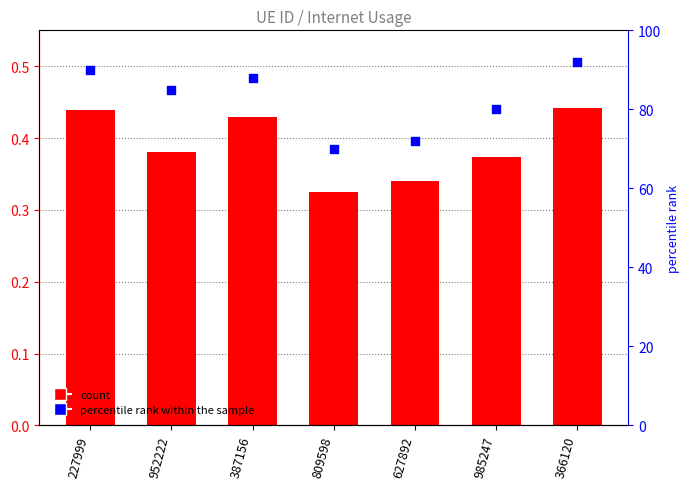

At which category is the sum across all series the highest?

366120